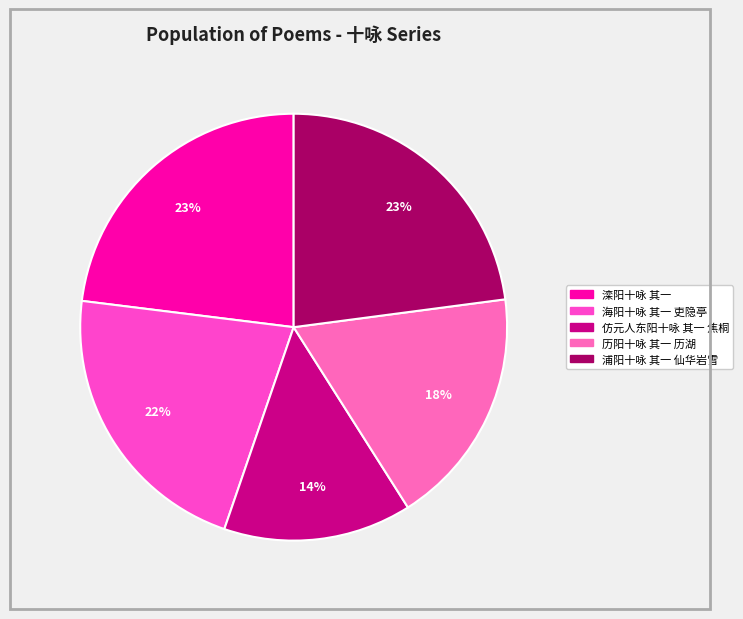

The 历阳十咏 其一 历湖 slice represents 7% of the pie. True or false?

False